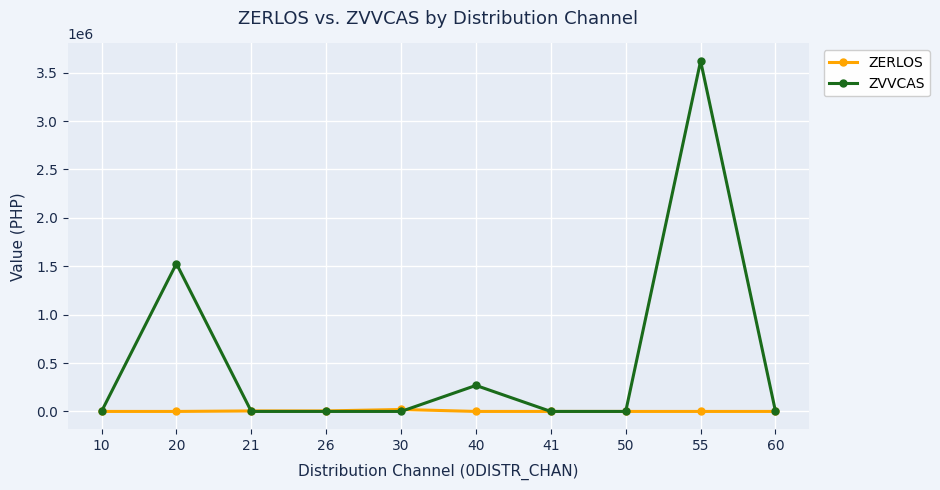

How many distinct data groups are displayed?

2